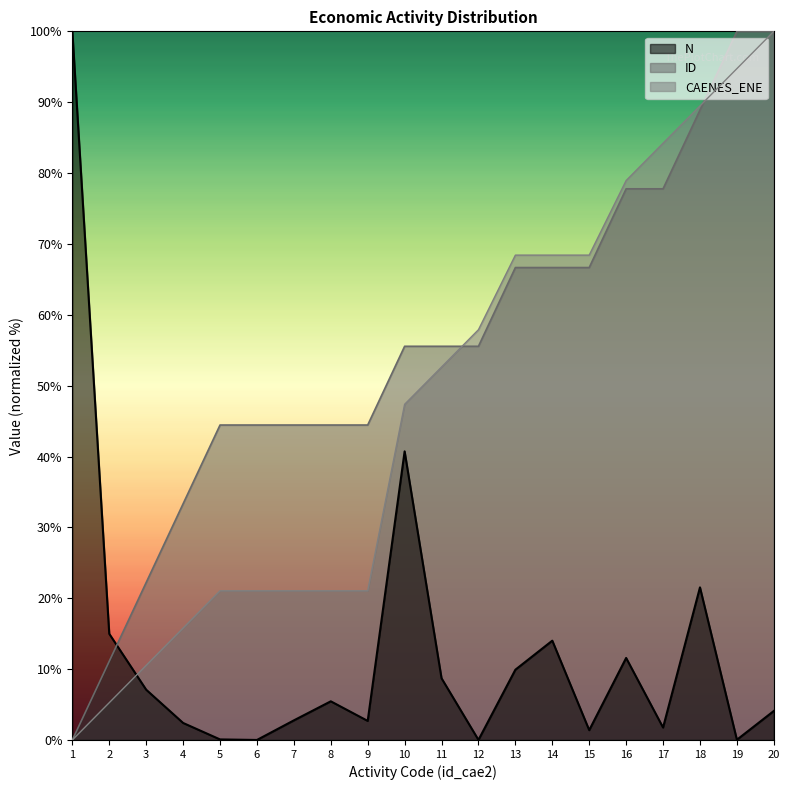

What is the total value across all series at 2?

31.4